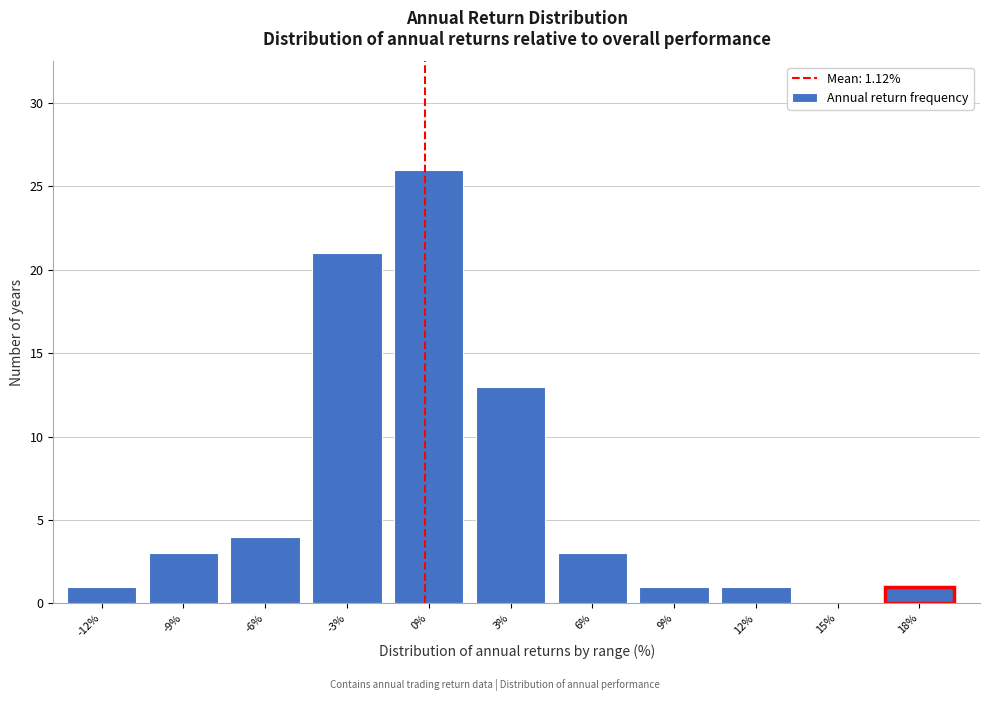

Reading left to right, transcribe all the data shown in this chart.

-12%=1	-9%=3	-6%=4	-3%=21	0%=26	3%=13	6%=3	9%=1	12%=1	15%=0	18%=1